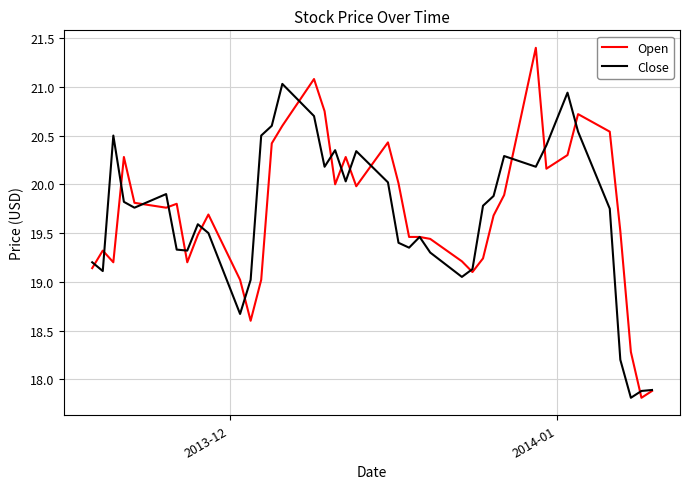

Does the chart display data point markers on the line(s)?

No